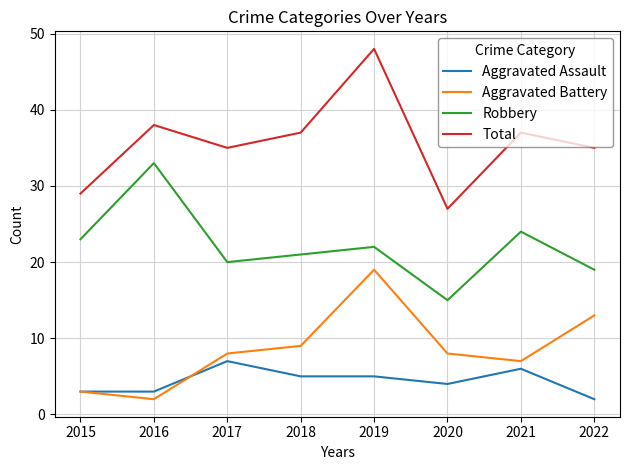

Does the chart display data point markers on the line(s)?

No